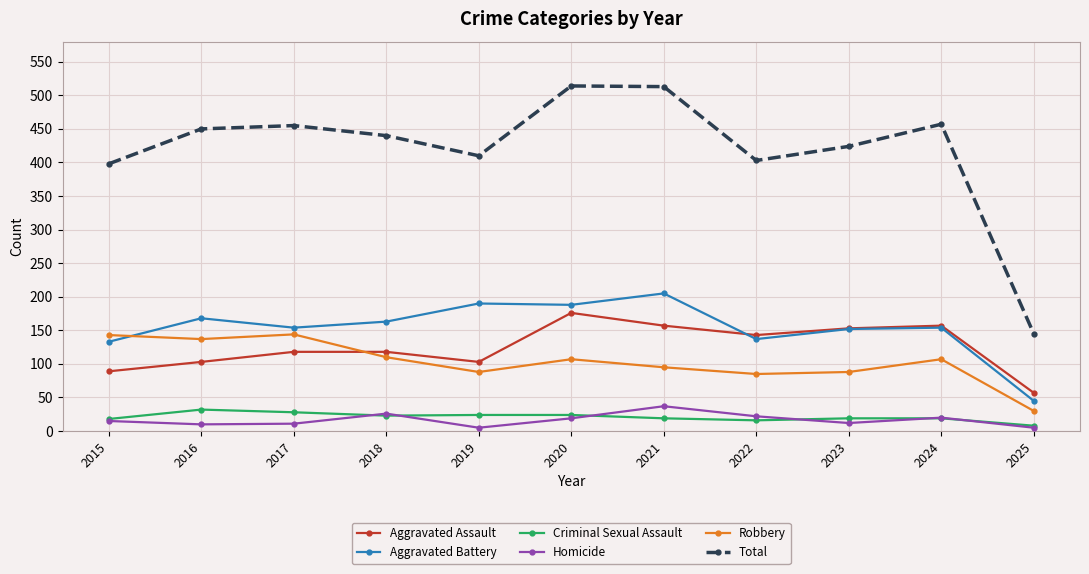

Which series has the largest range (max minus min)?

Total